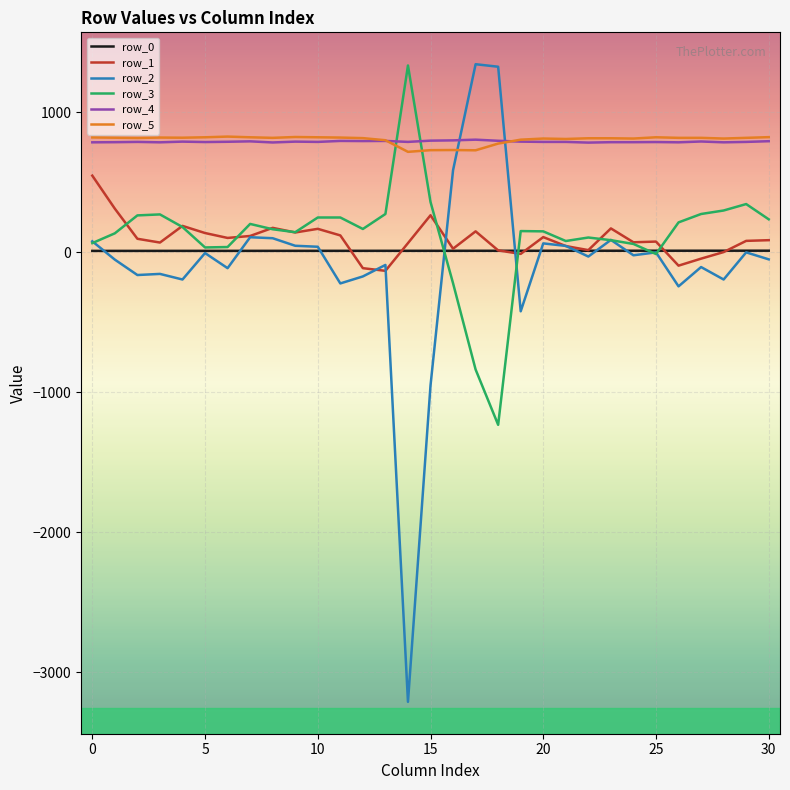

Which series has the largest range (max minus min)?

row_2